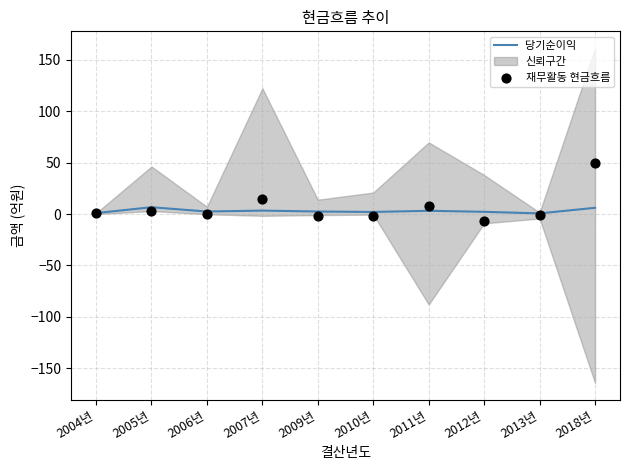

At which category is the sum across all series the highest?

2018년